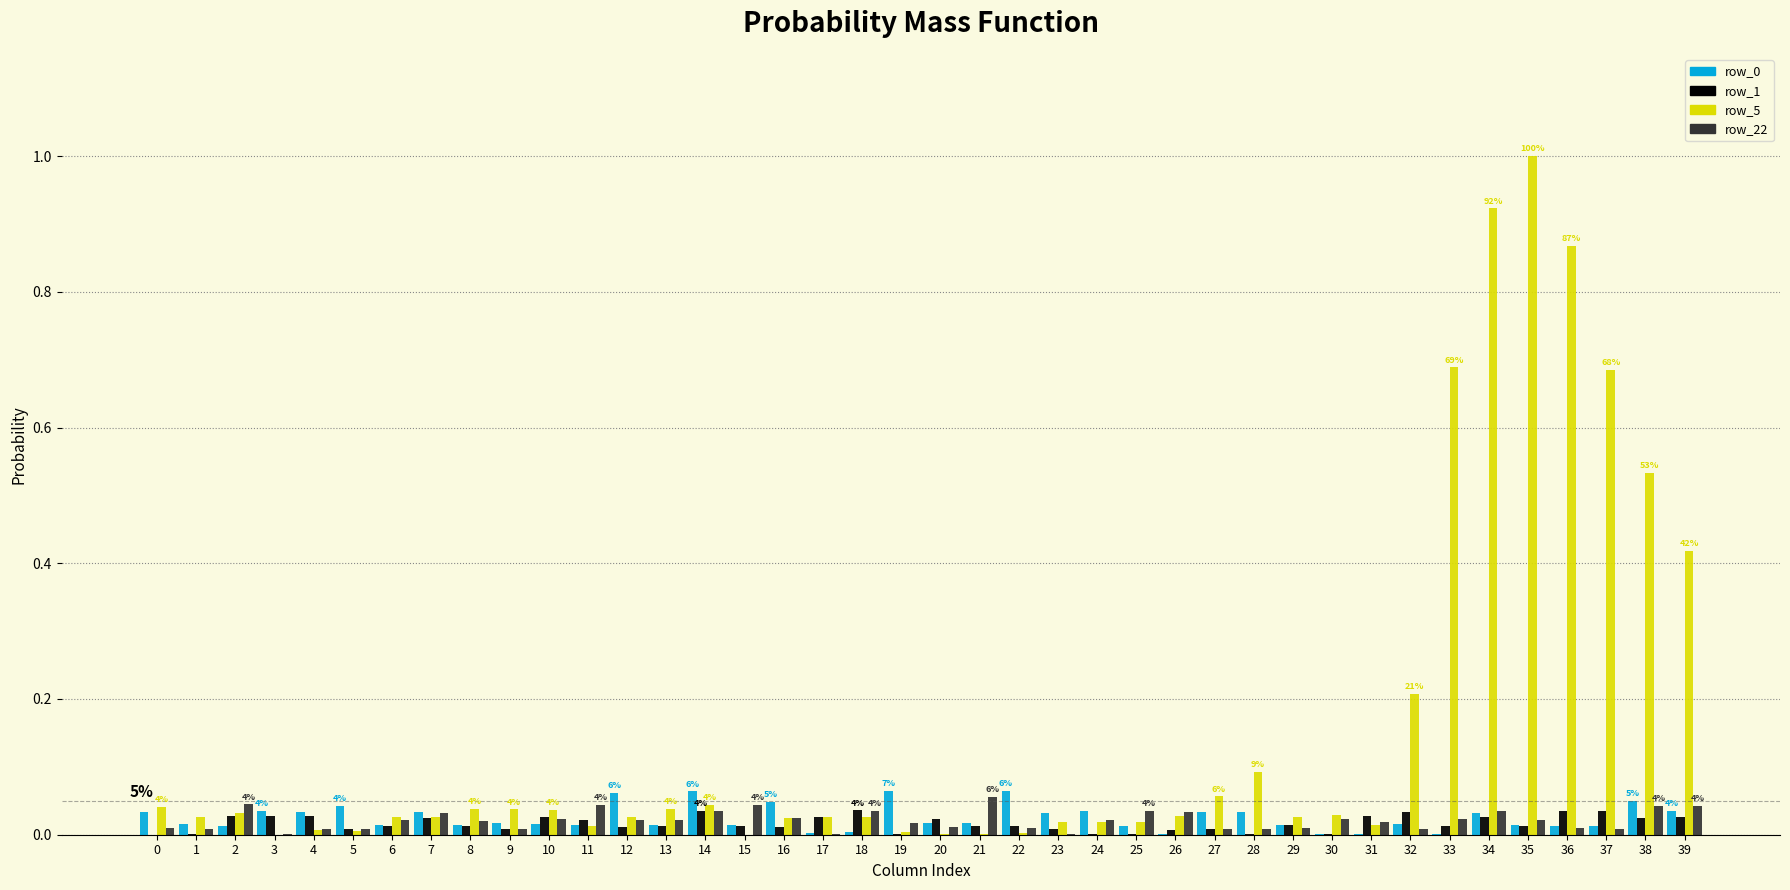

Which series has the largest total across all categories?

row_5